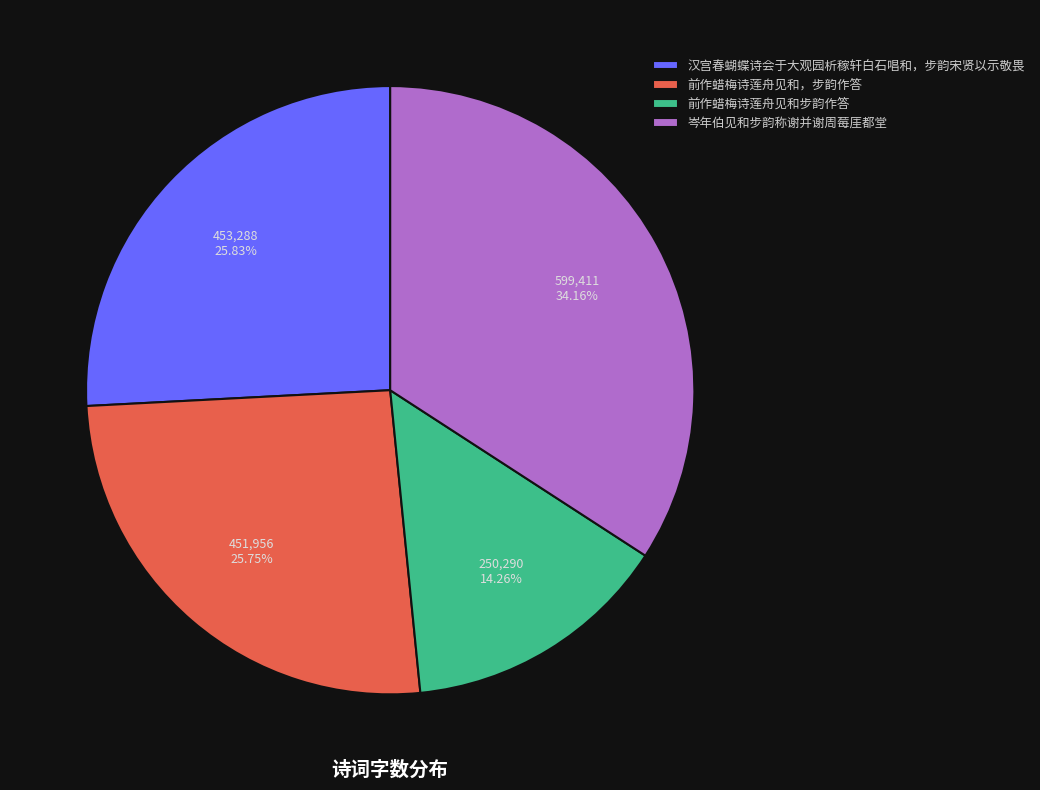

What portion of the pie excludes 前作蜡梅诗莲舟见和步韵作答?

85.7%